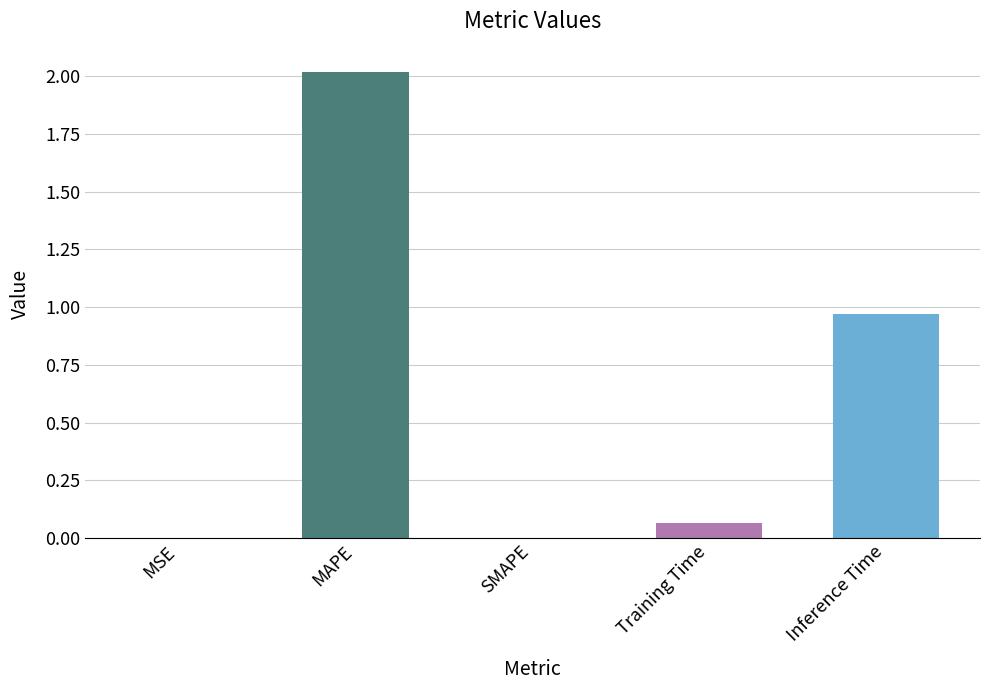

Rank the categories by value from lowest to highest.

SMAPE, MSE, Training Time, Inference Time, MAPE